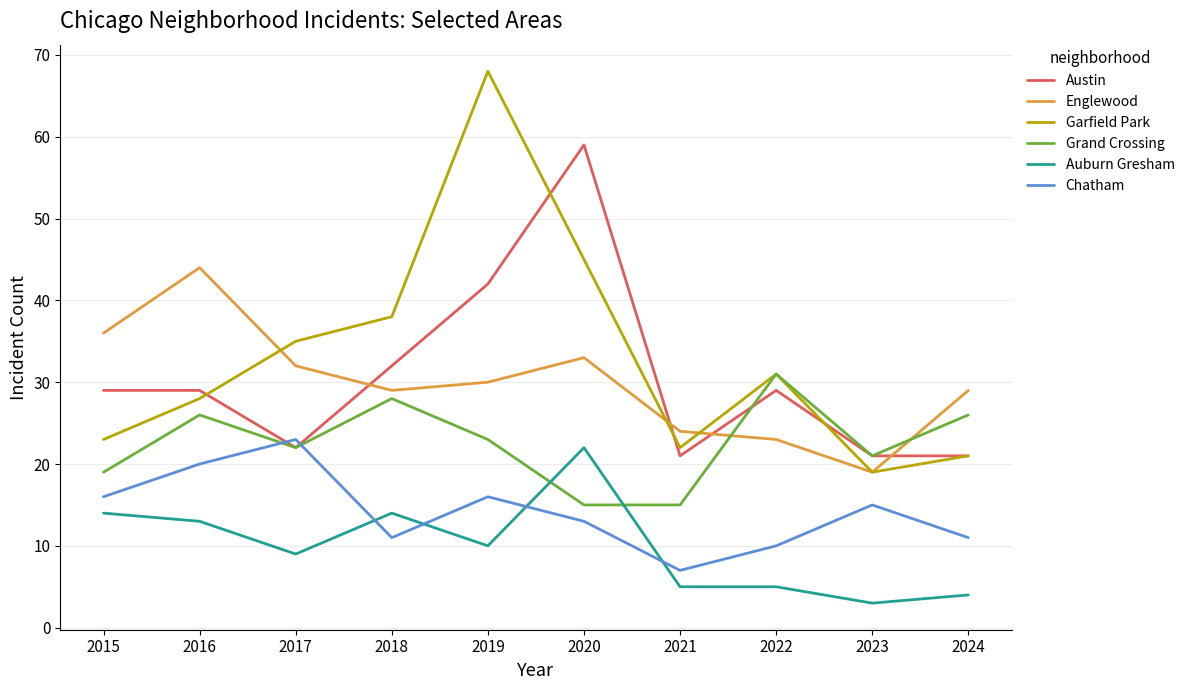

What is the difference between the maximum and minimum values in the Austin series?

38